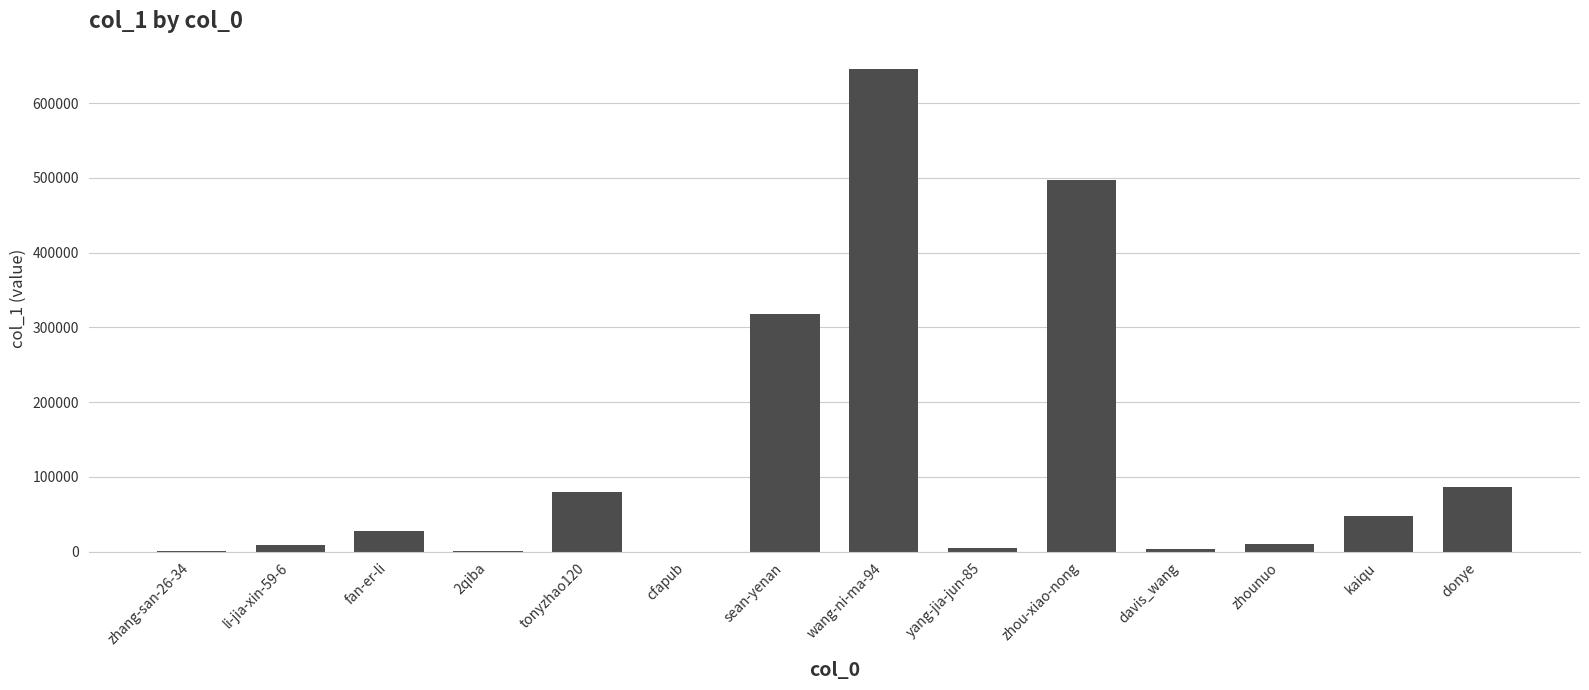

Does the chart contain stacked bars?

No